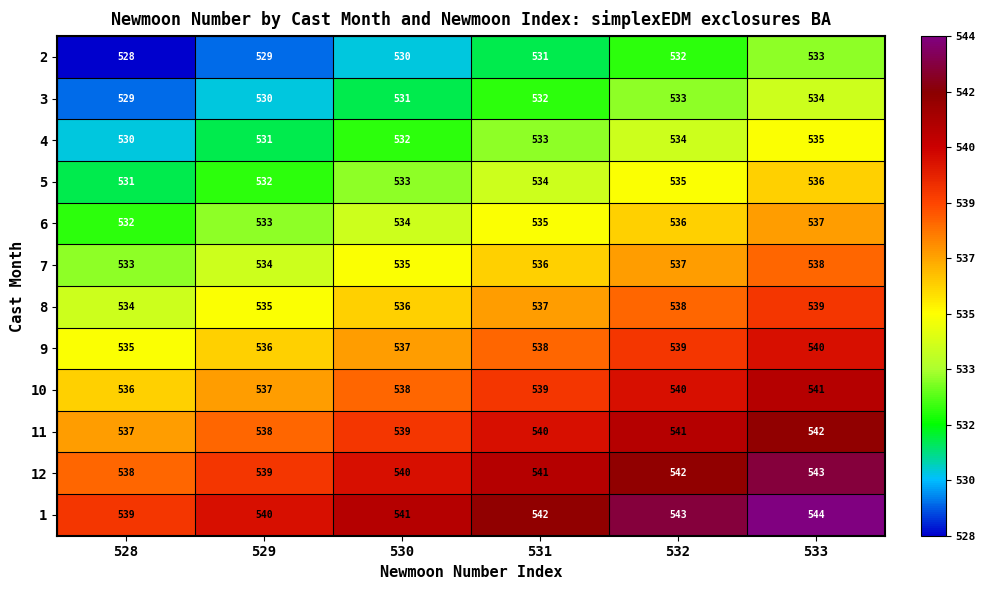

Count the 4 values in the range 531 to 534.

4